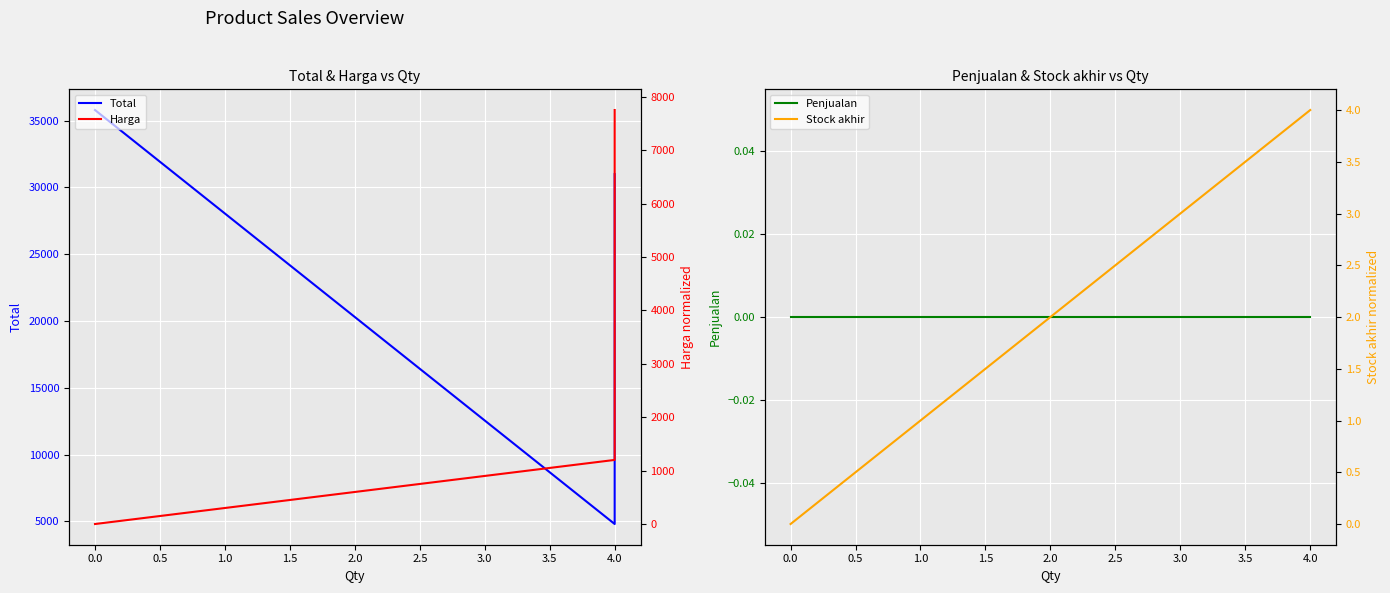

Is it true that Total equals 13759 at 0.0?

False